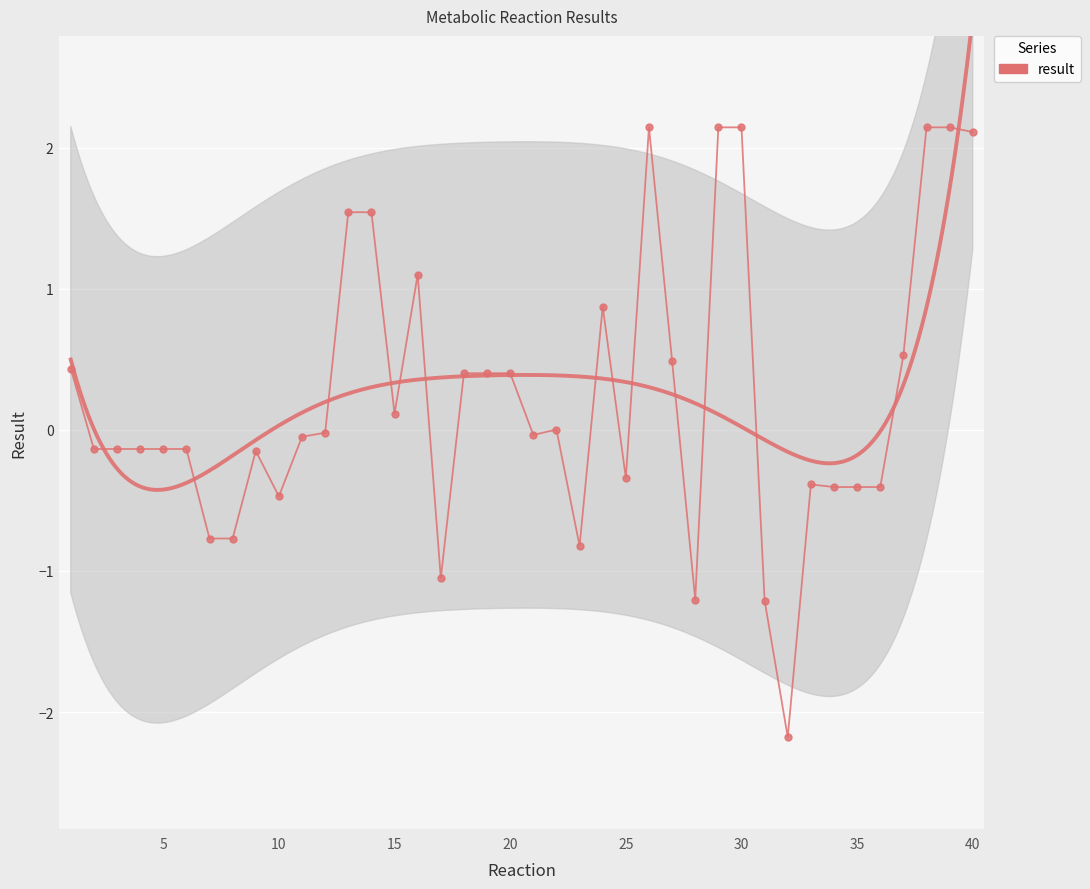

Reading left to right, list all the values displayed in this chart.

0.4	-0.1	-0.1	-0.1	-0.1	-0.1	-0.8	-0.8	-0.1	-0.5	-0.0	-0.0	1.5	1.5	0.1	1.1	-1.1	0.4	0.4	0.4	-0.0	0.0	-0.8	0.9	-0.3	2.1	0.5	-1.2	2.1	2.1	-1.2	-2.2	-0.4	-0.4	-0.4	-0.4	0.5	2.1	2.1	2.1